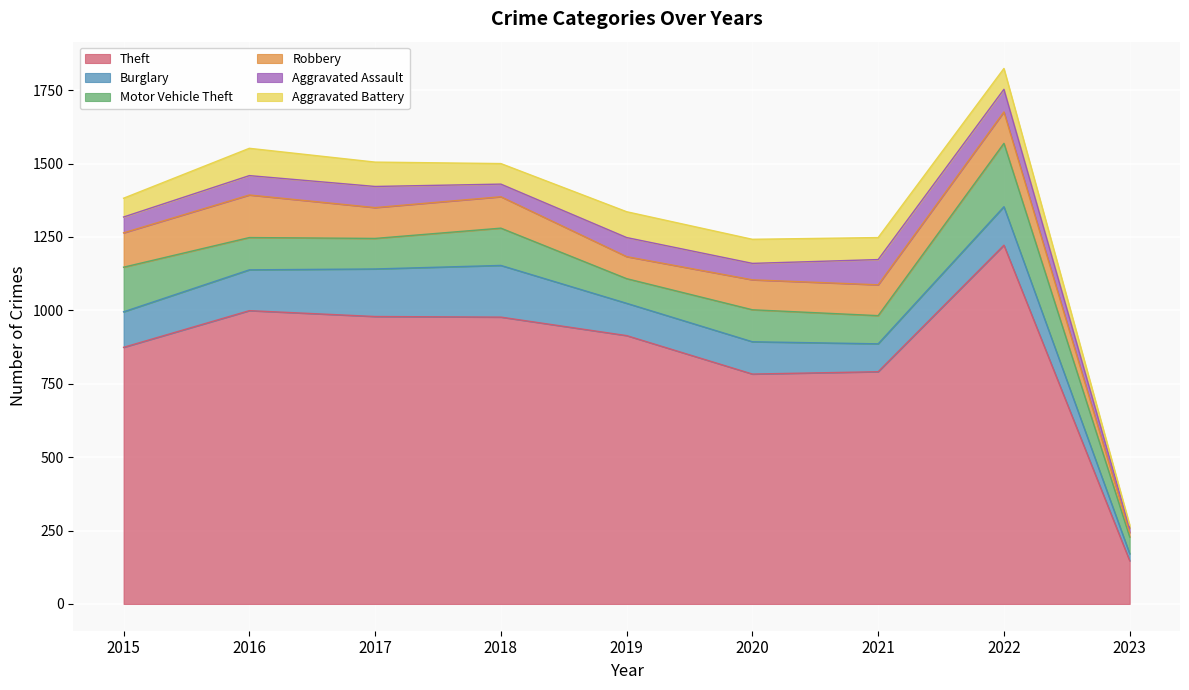

What is the maximum value shown in the chart?

1222